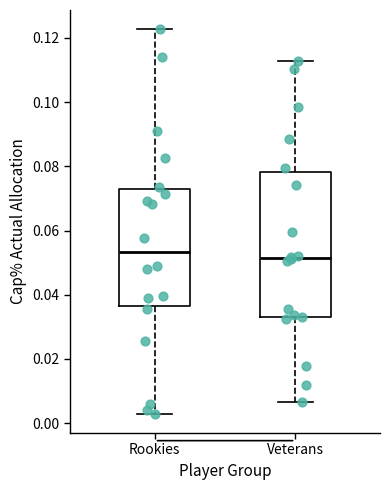

Which box is the tallest, from its lower edge to its upper edge?

Veterans